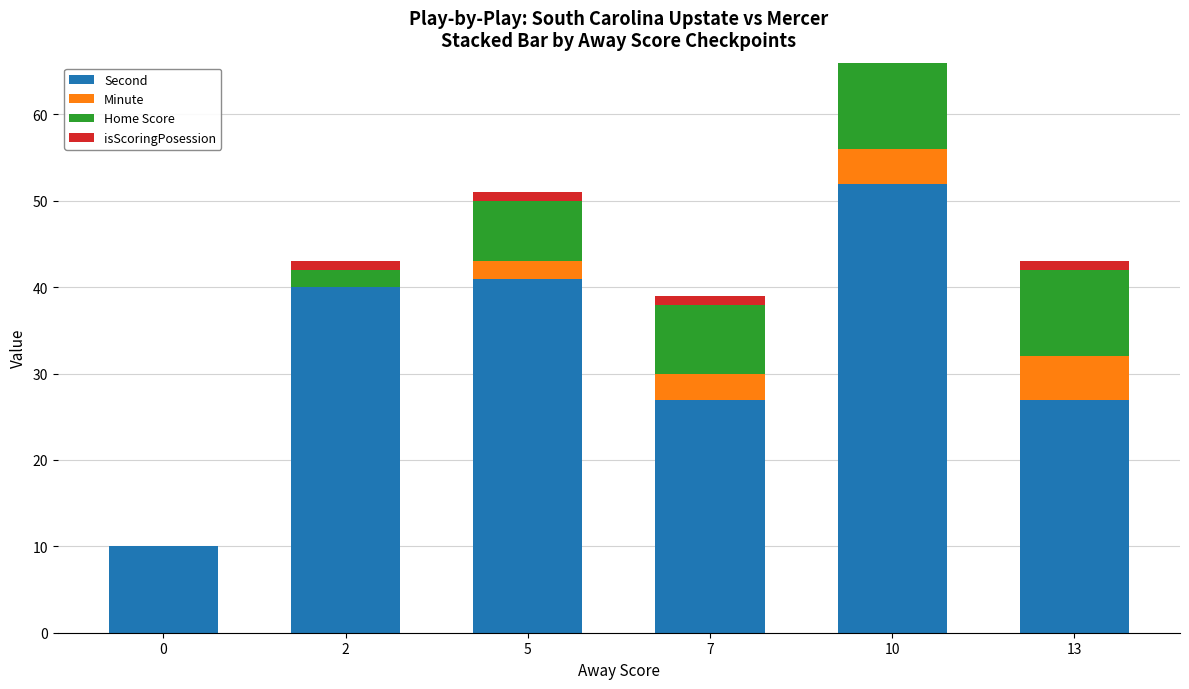

At which category is the sum across all series the highest?

10